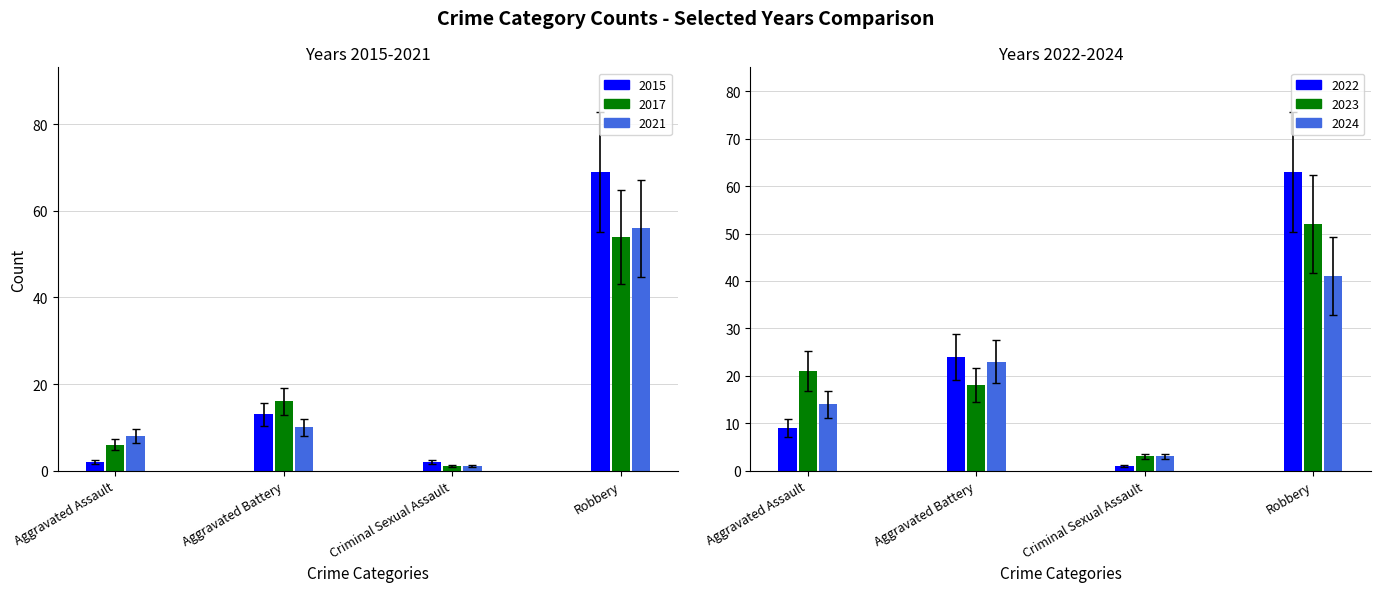

Which label corresponds to the largest value in the chart?

Robbery